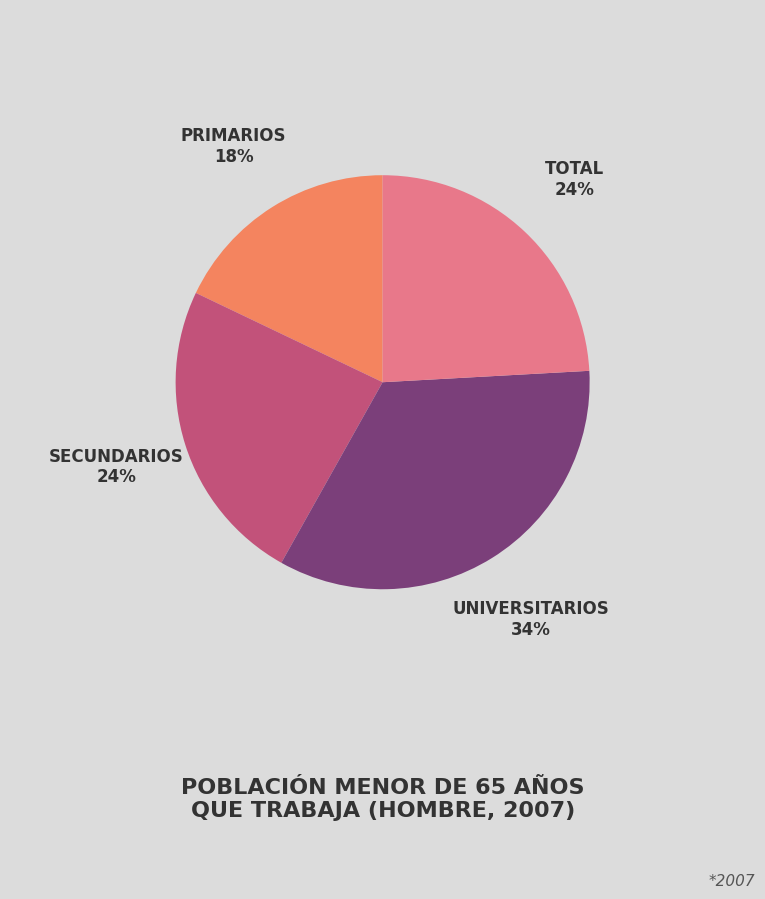

How many slices are in this pie chart?

4